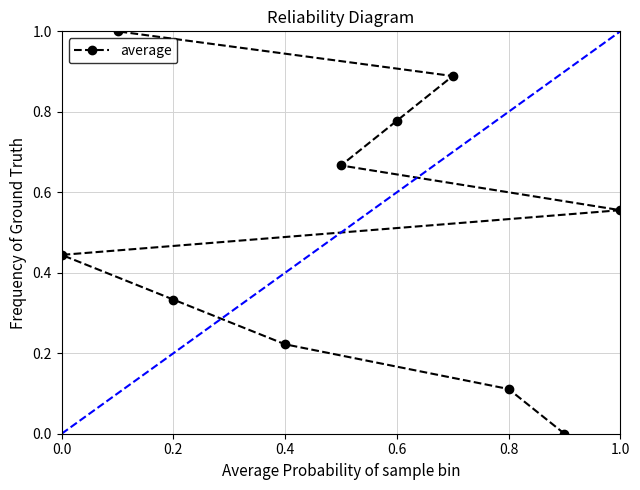

The average series shows 0.6 at 0.0. True or false?

False